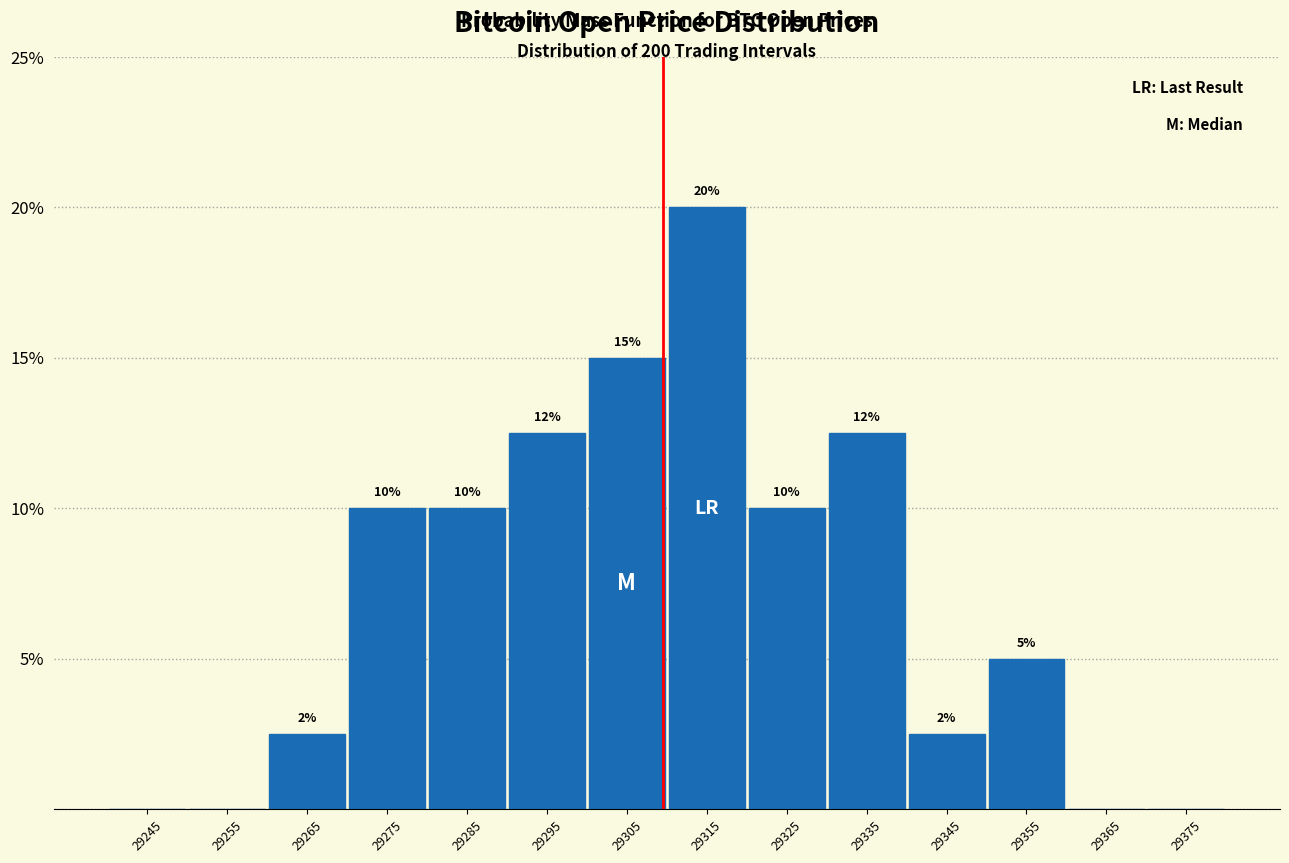

Which range on the x-axis has the tallest bar?

29310 to 29320